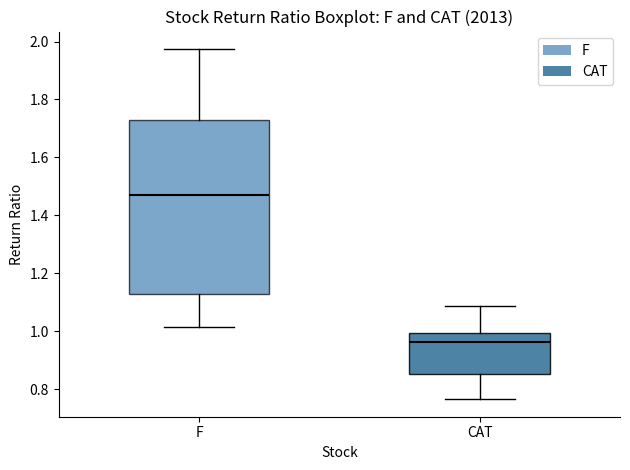

Comparing the boxes themselves (not the whiskers), which one is the tallest?

F